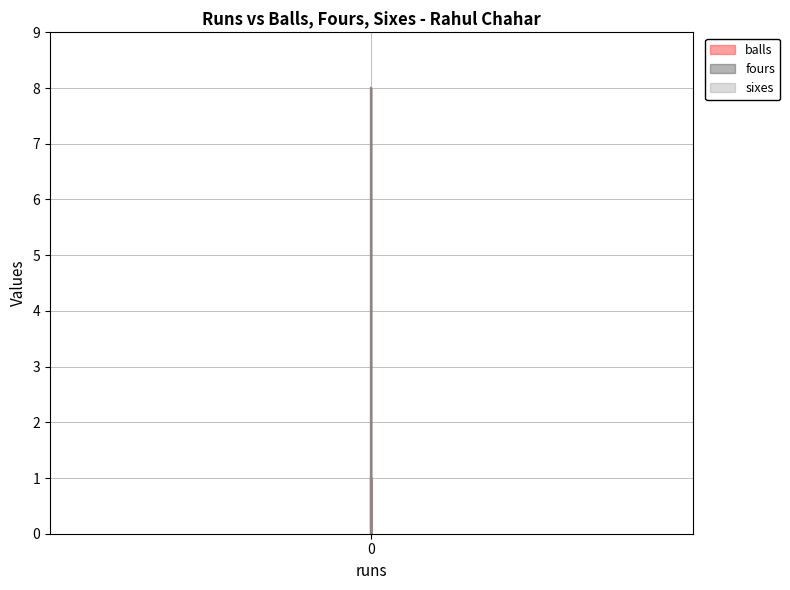

Which series has the largest total across all categories?

balls